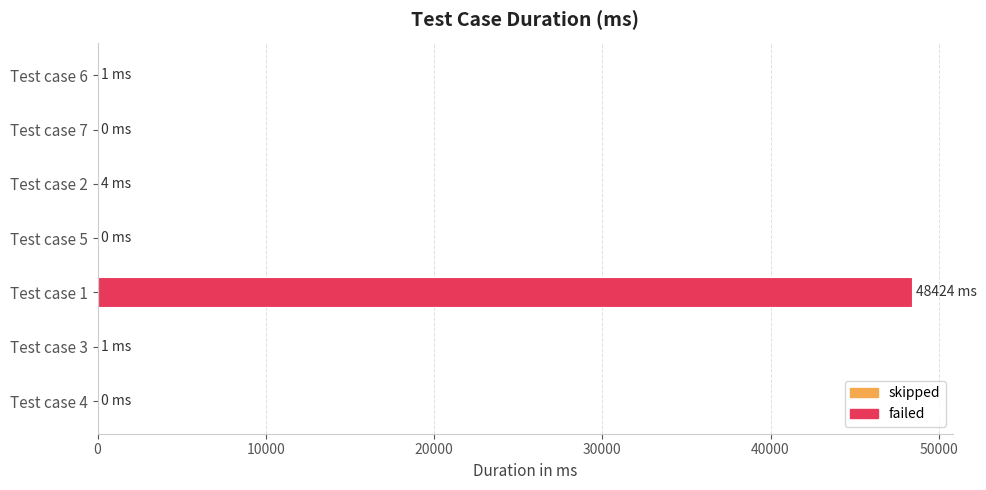

Which has a higher value, Test case 3 or Test case 1?

Test case 1